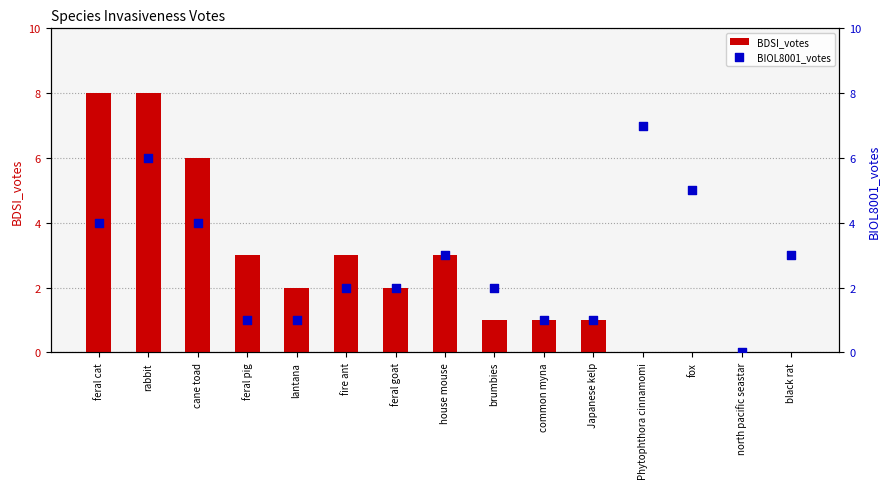

Is the value of BDSI_votes at feral goat greater than the value of BIOL8001_votes at lantana?

Yes